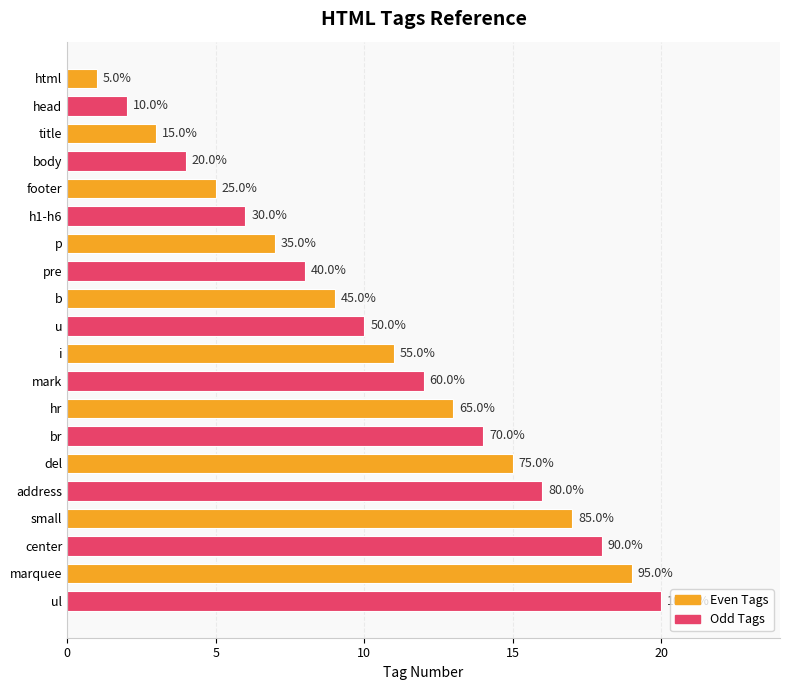

Does the chart contain any negative values?

No